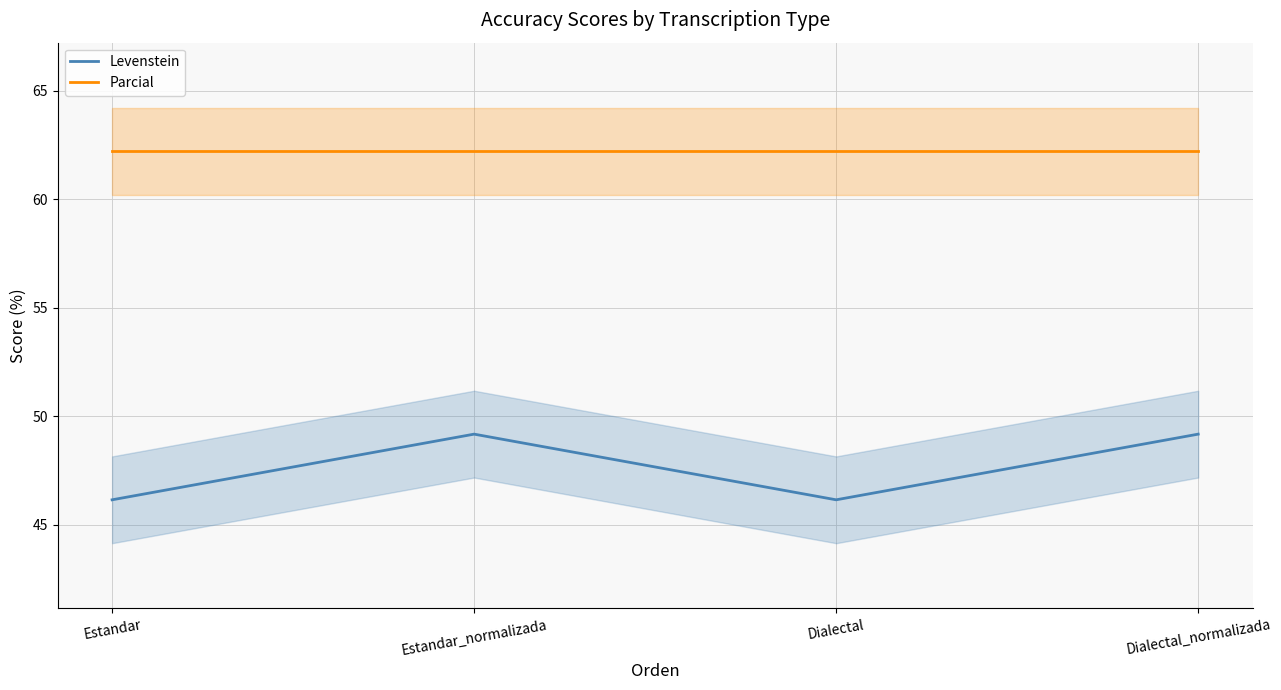

The value of Parcial at Dialectal is 62.2. True or false?

True